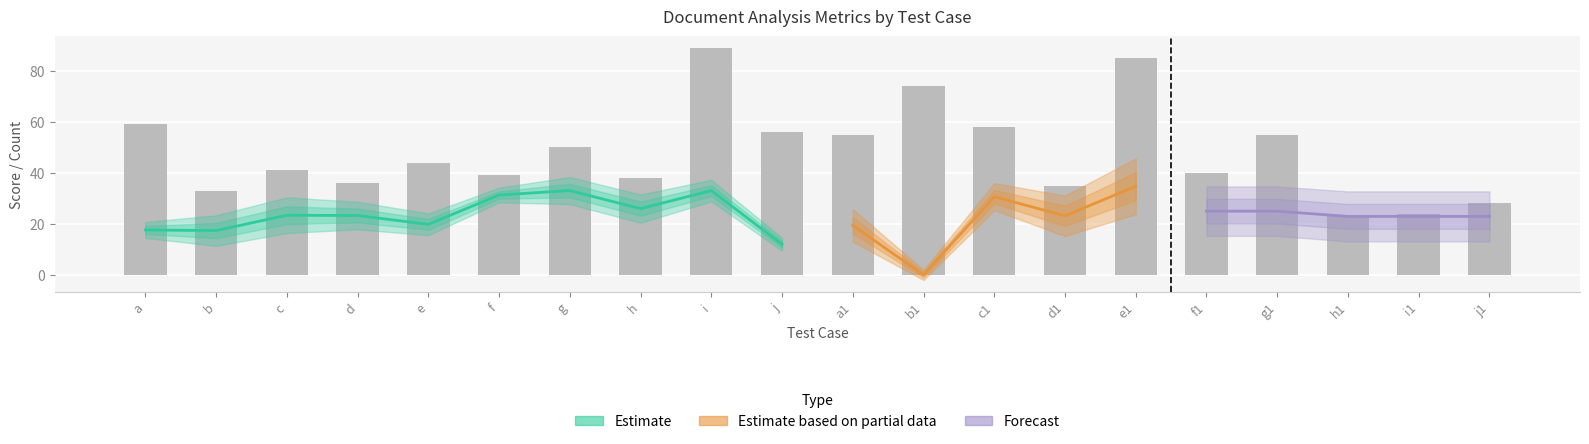

What position from the right is j1?

1